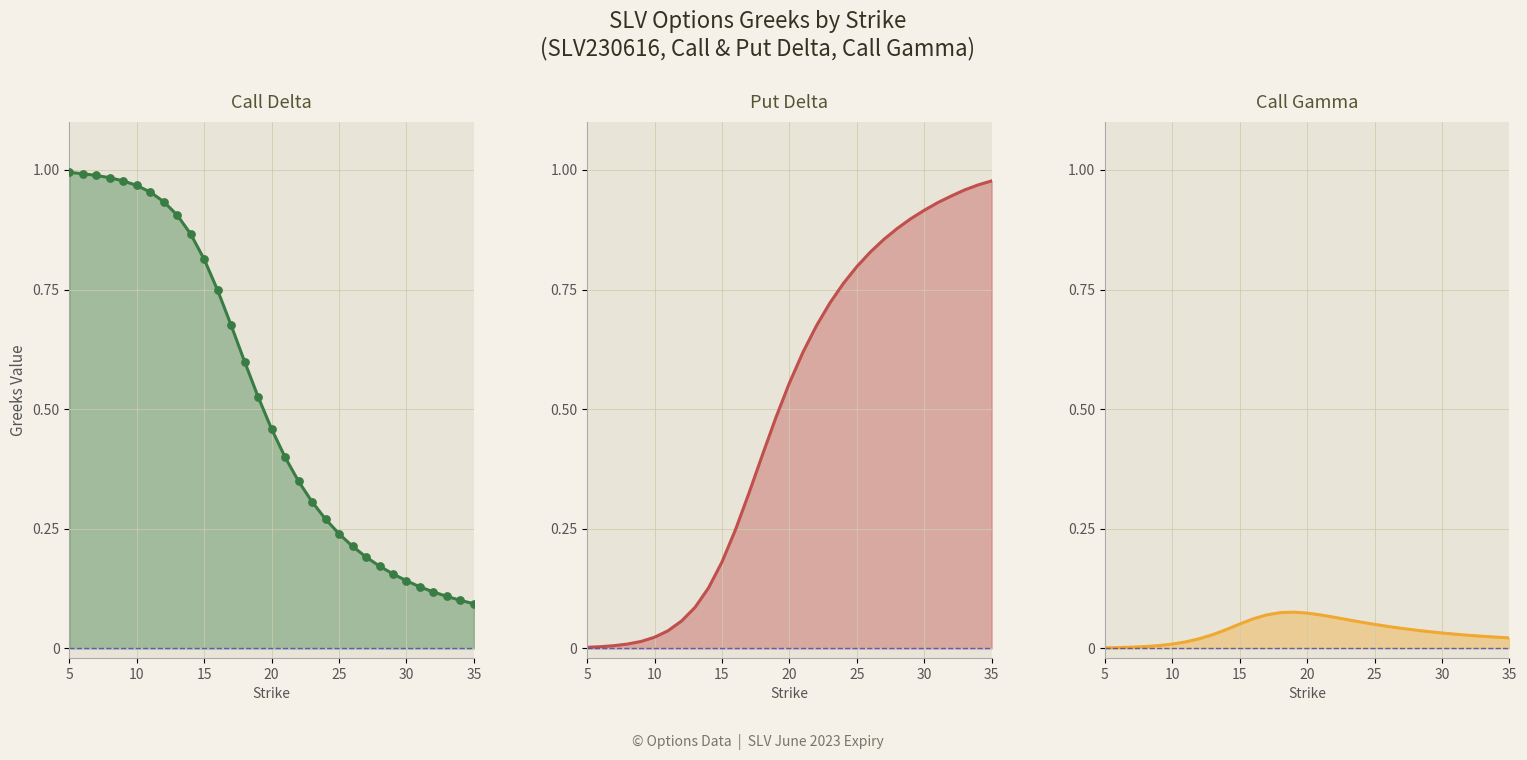

What are all the series names shown in the legend?

delta_call, delta_put, gamma_call